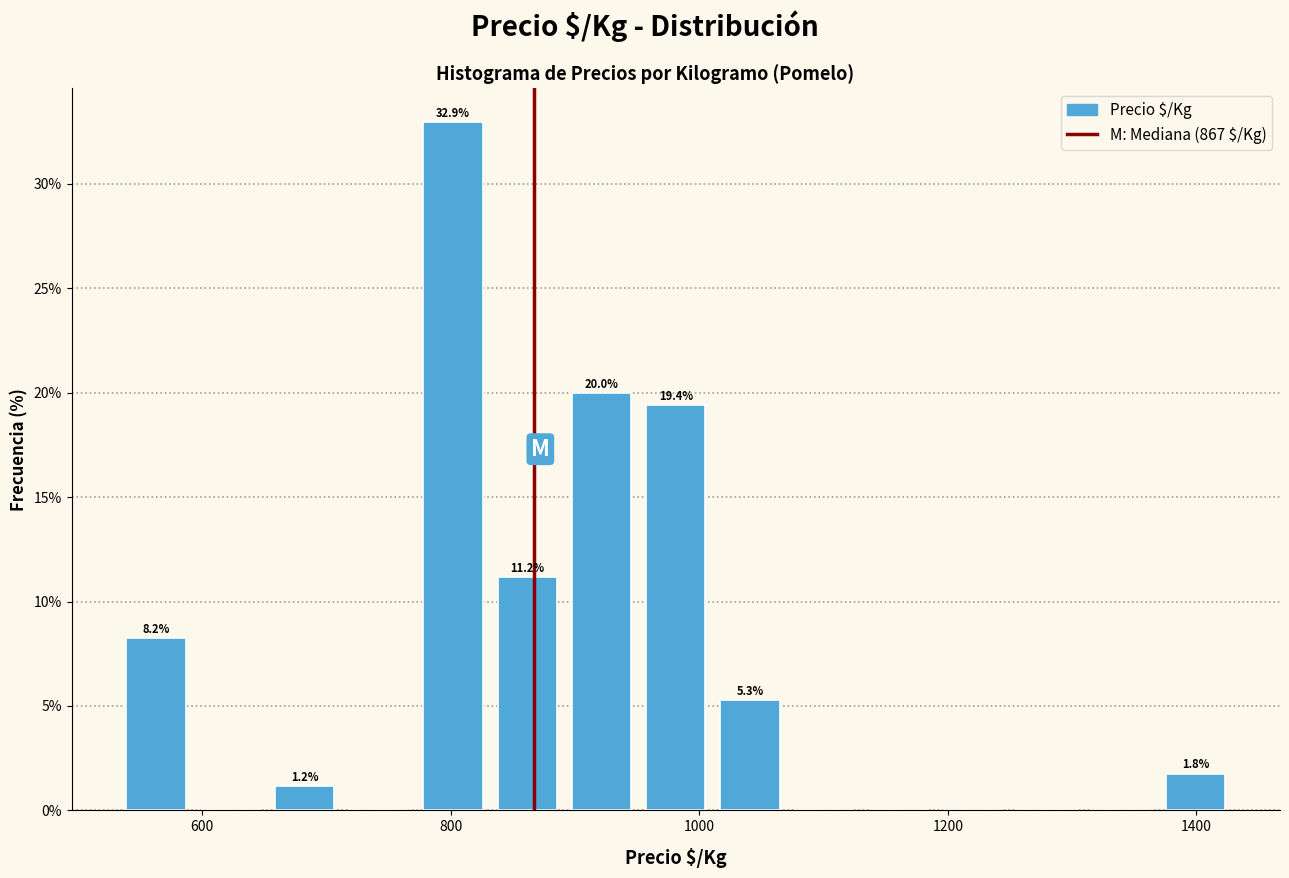

Around what value on the x-axis is the tallest bar? Give the approximate position of its centre, as read against the axis.

800